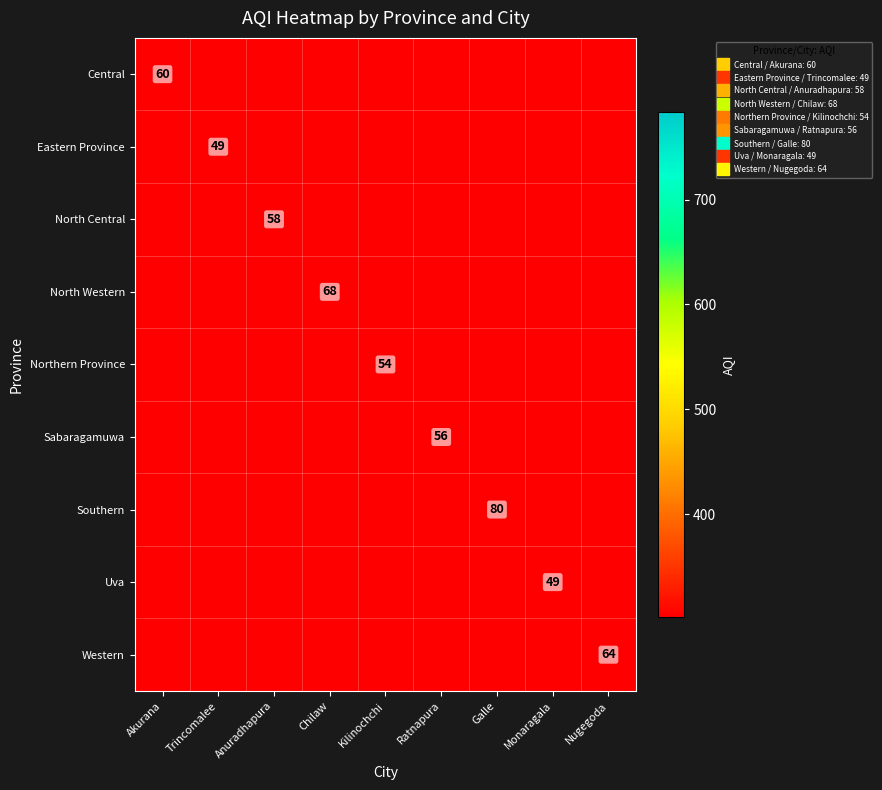

Which series changed the most between Chilaw and Nugegoda?

Southern